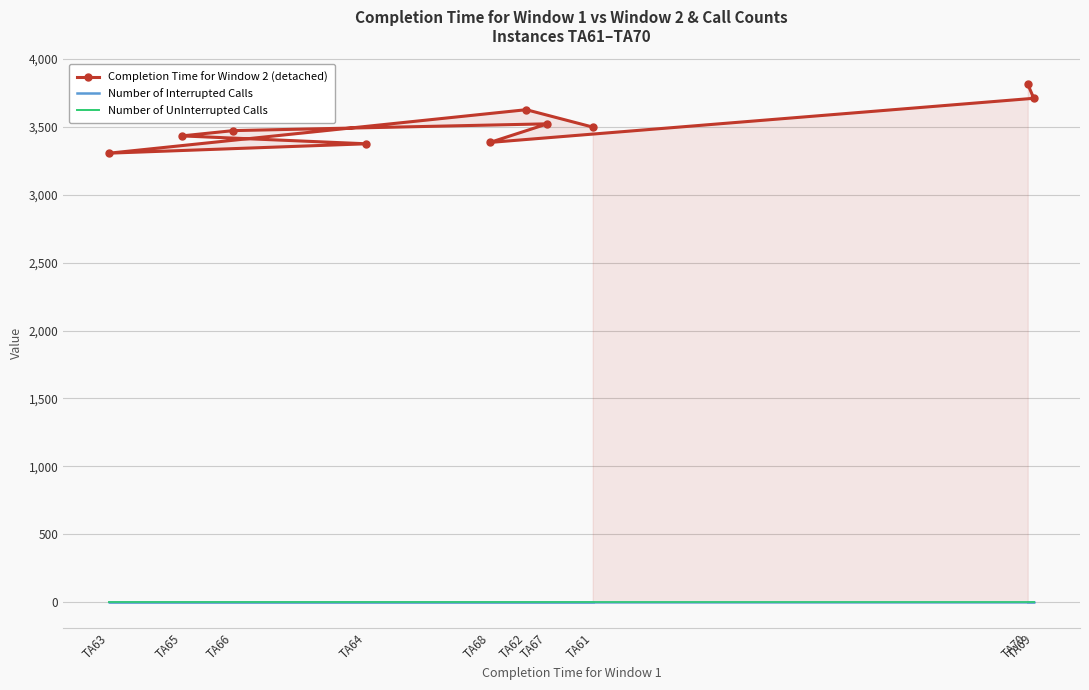

Where is the first local minimum for Completion Time for Window 2?

TA63